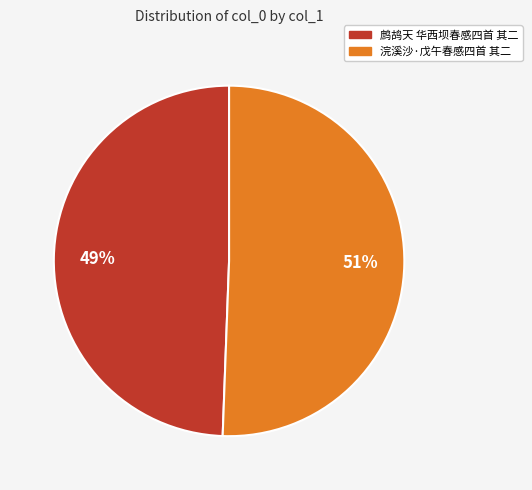

How many slices are in this pie chart?

2